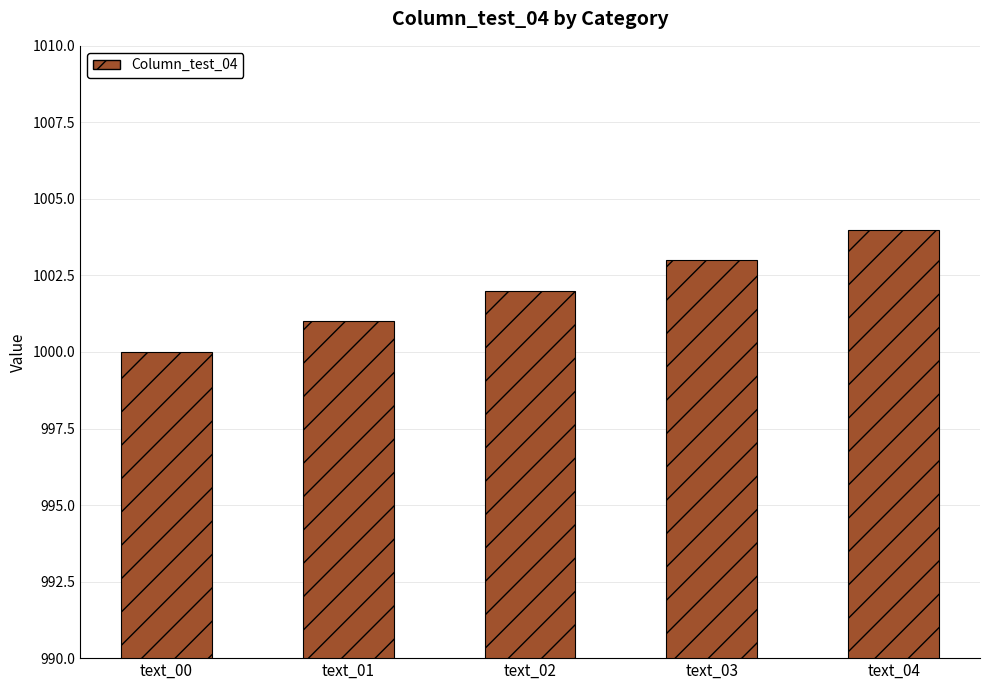

What is the sum of the values at text_01 and text_04?

2005